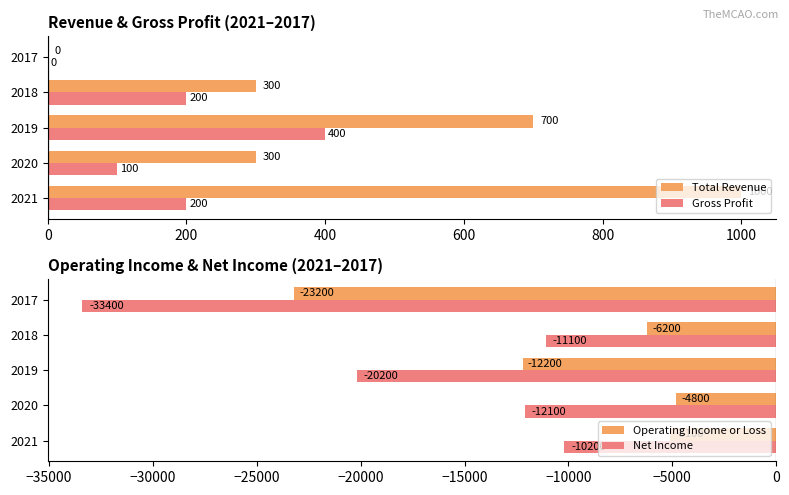

At which label does Net Income reach its minimum?

2017